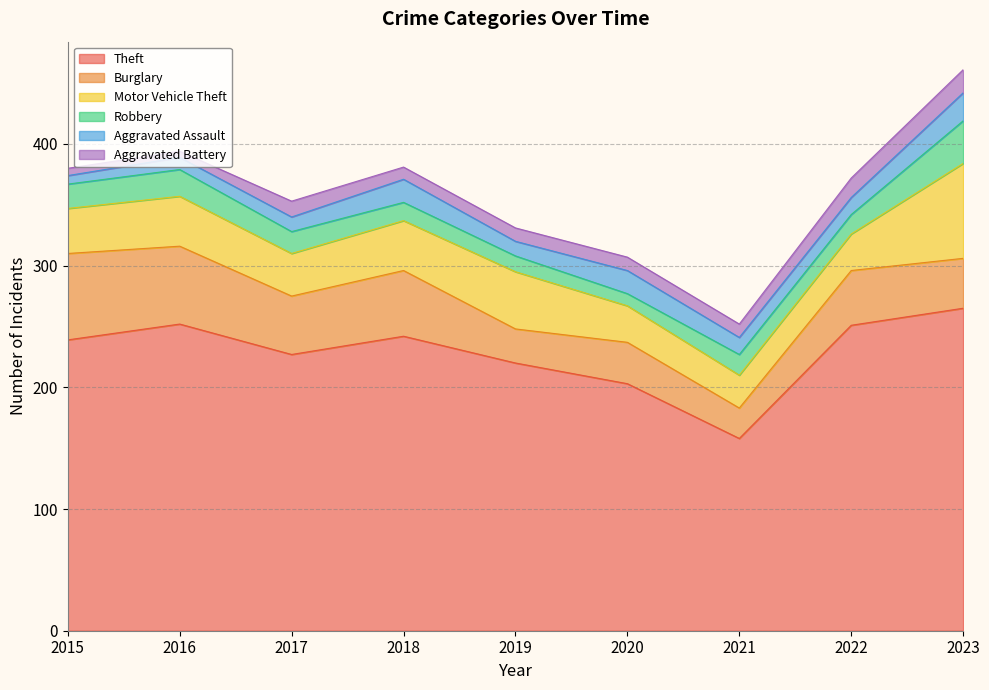

What is the difference between the maximum and second lowest values in the Burglary series?

43